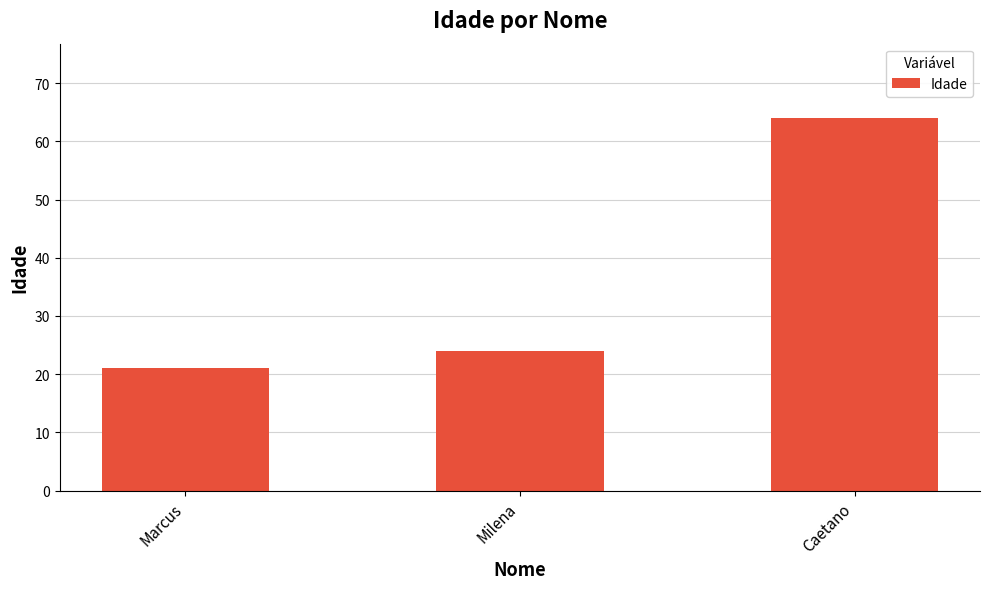

True or false: the data shows 36 at Marcus.

False